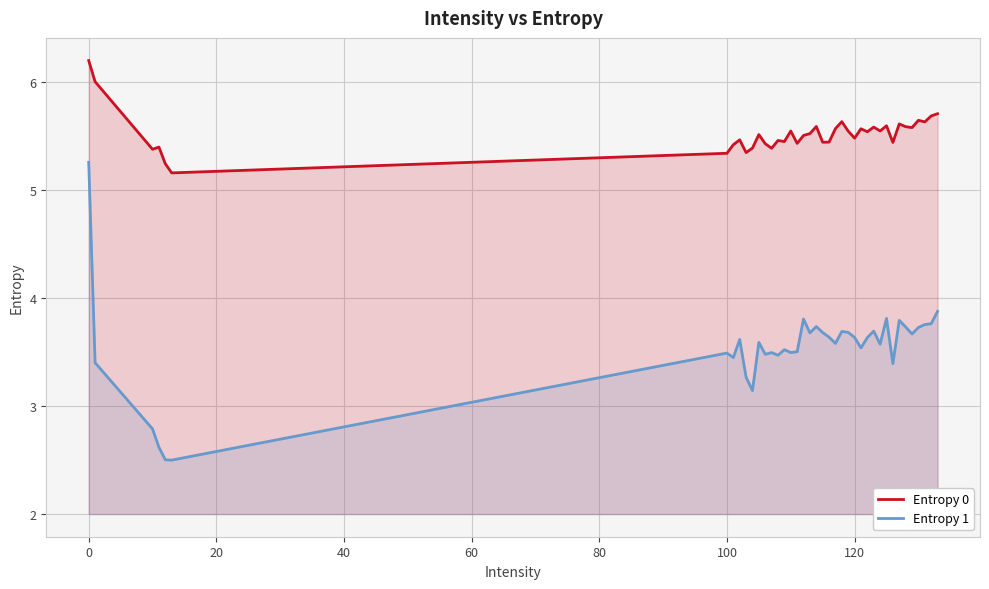

Which series has the largest range (max minus min)?

Entropy 1